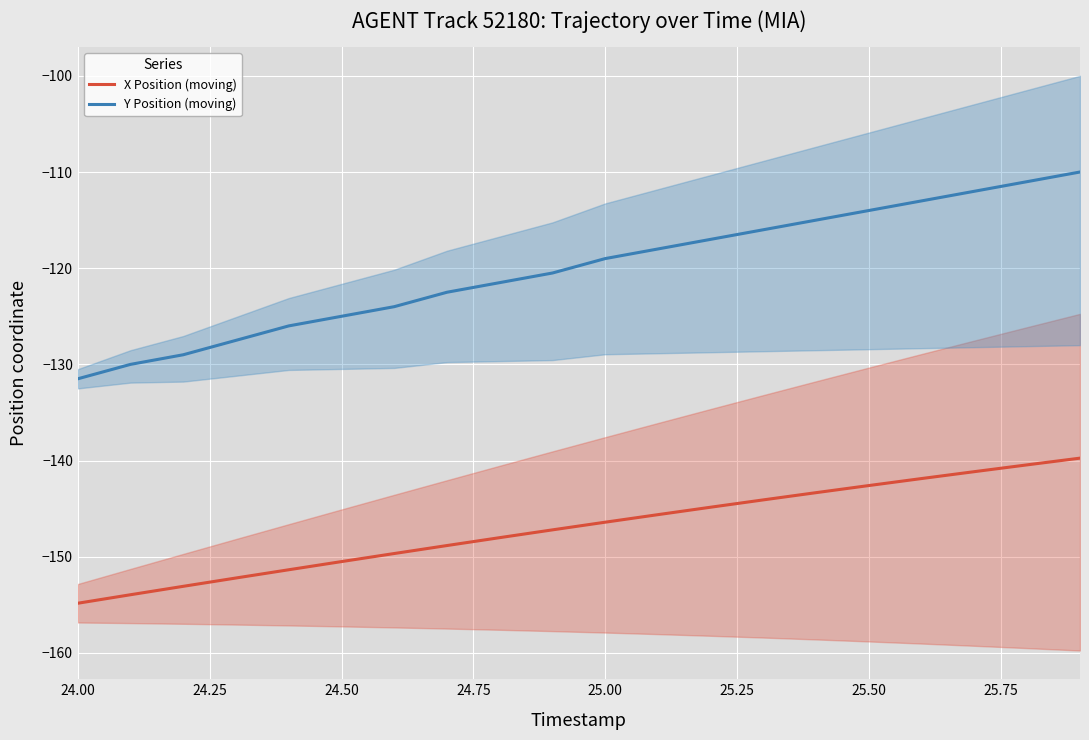

The X Position (moving) series shows -227.1 at 25.50. True or false?

False